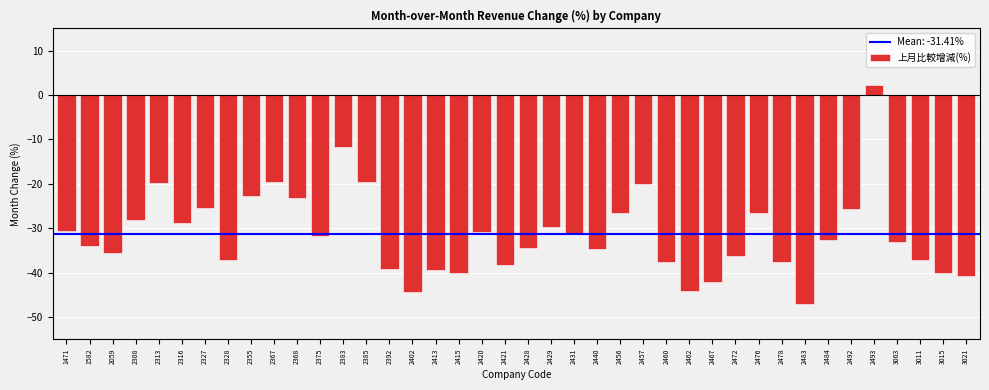

What is the difference between the maximum and minimum values?

49.2